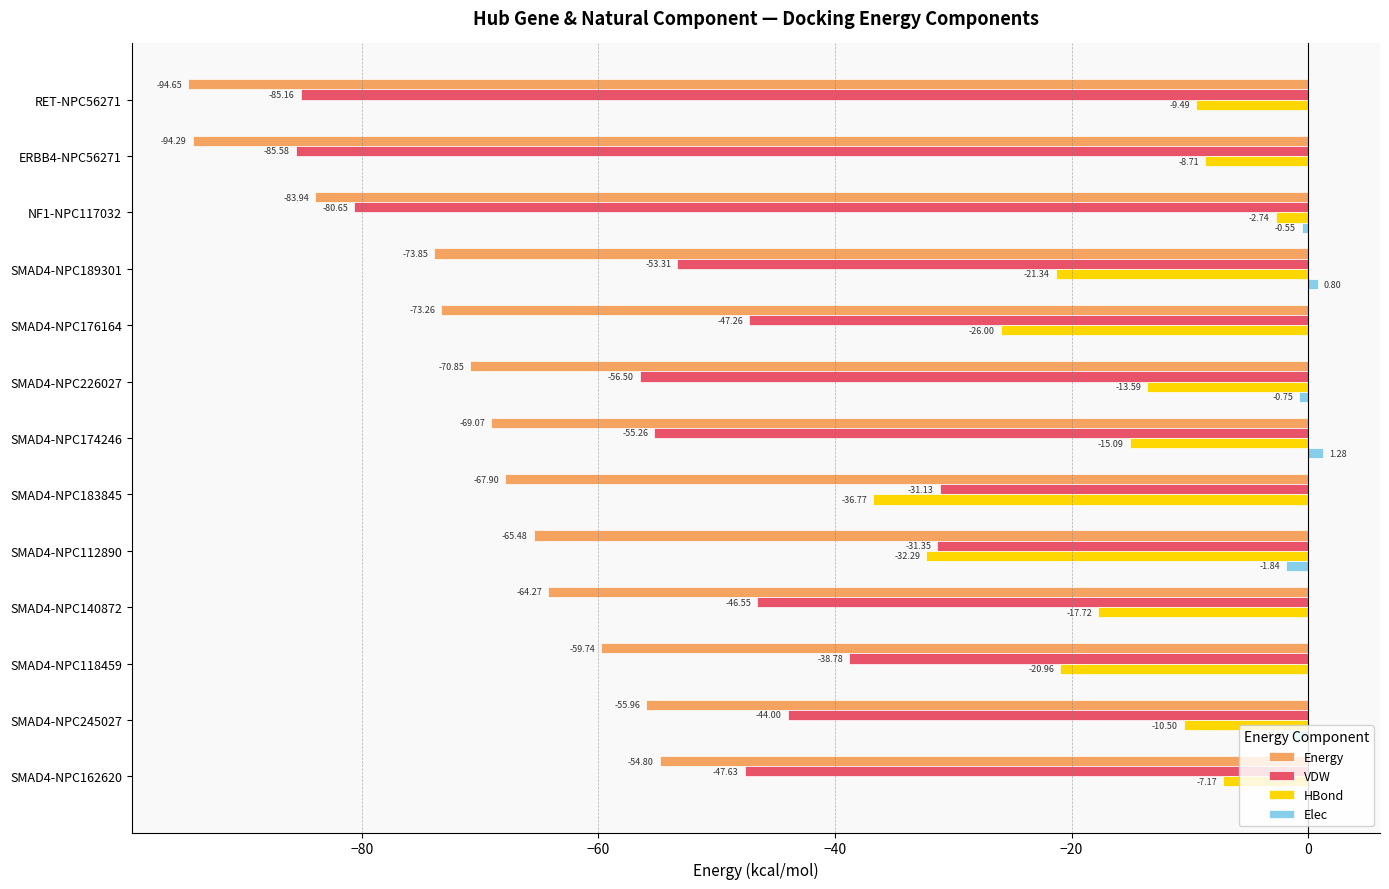

What is the sum of all Elec values?

-2.5